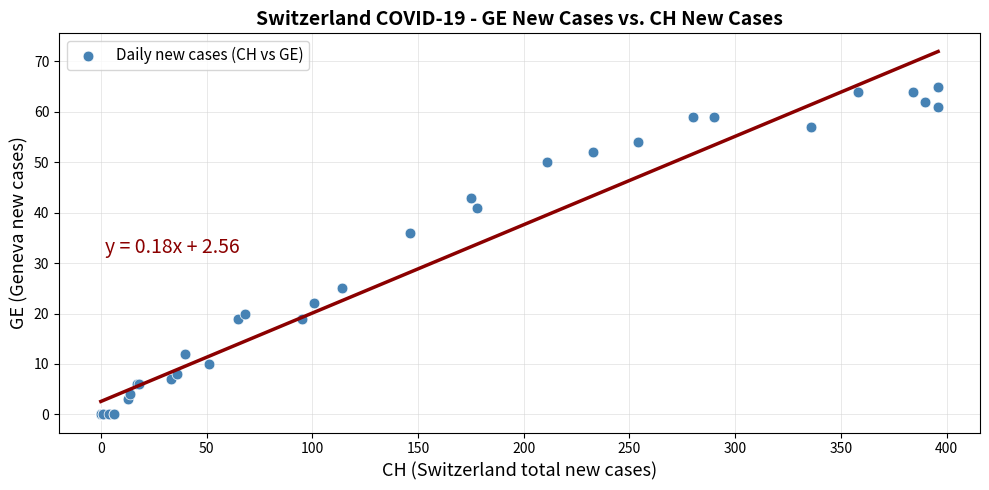

What Y value in the scatter plot is closest to 32?

36